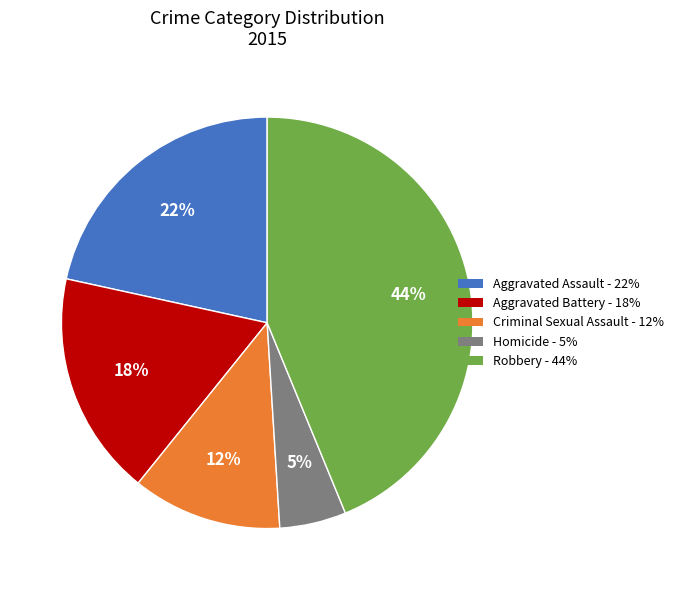

Combined, do Aggravated Assault and Criminal Sexual Assault account for over 50%?

No